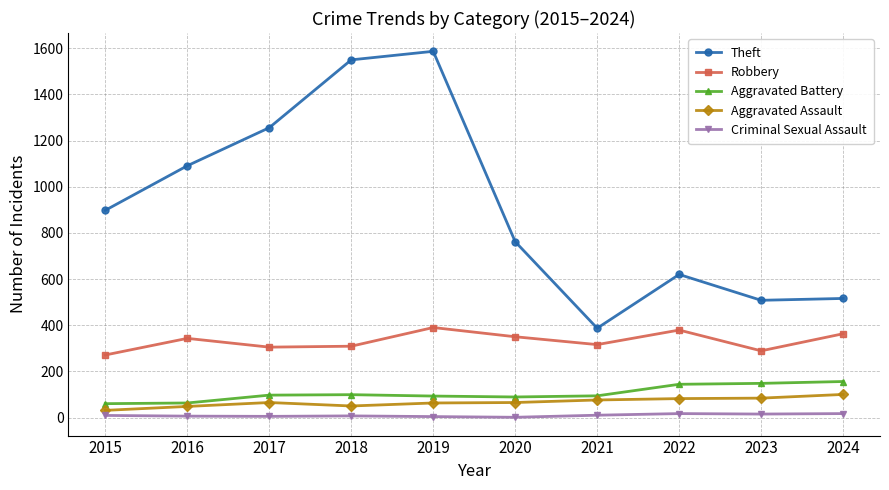

In Criminal Sexual Assault, how many points are higher than both neighbors (excluding endpoints)?

2